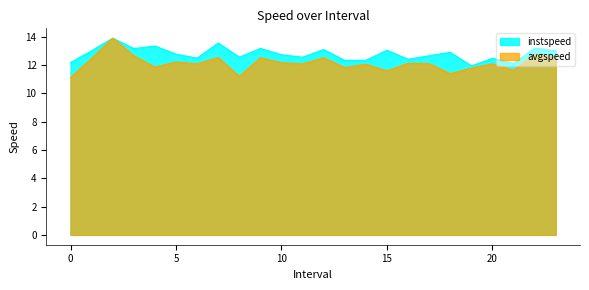

True or false: avgspeed has a value of 11.6 at 21.0.

True